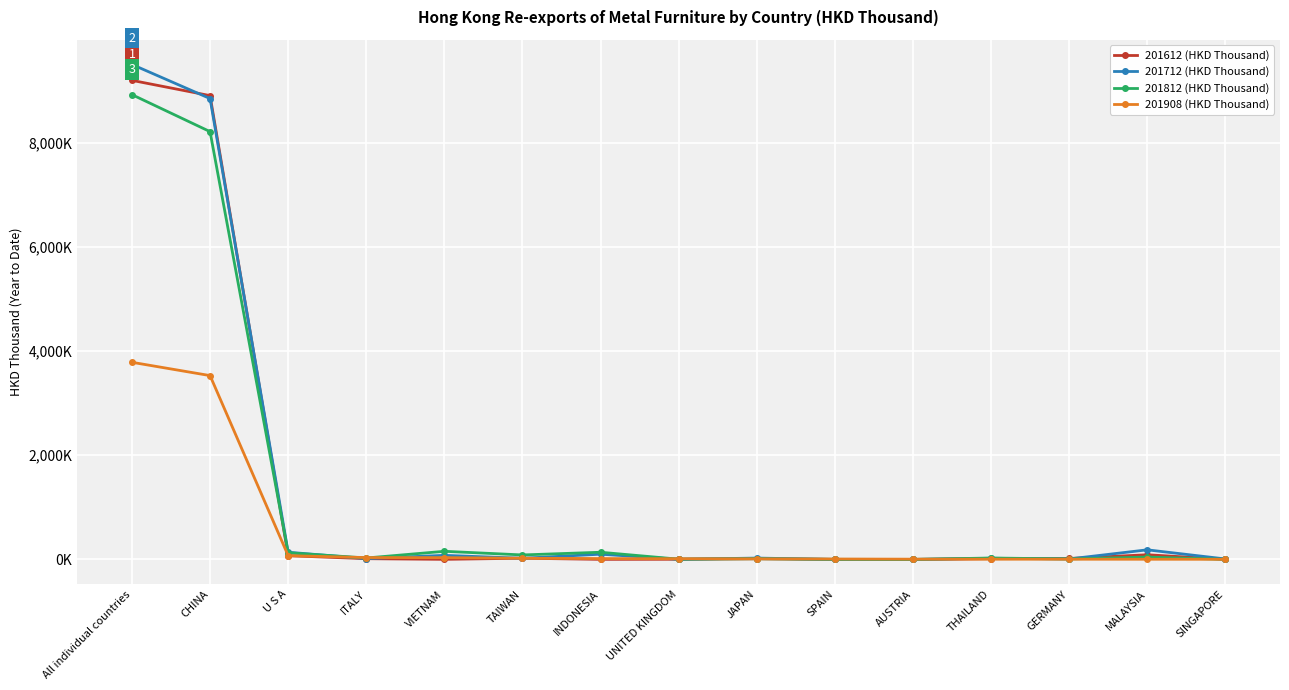

At which label is 201908 (HKD Thousand) closest to 1894?

CHINA